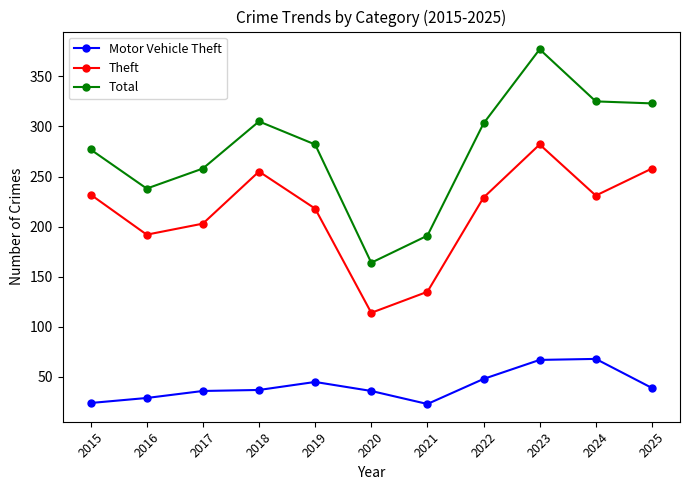

Is it true that Theft equals 231 at 2024?

True